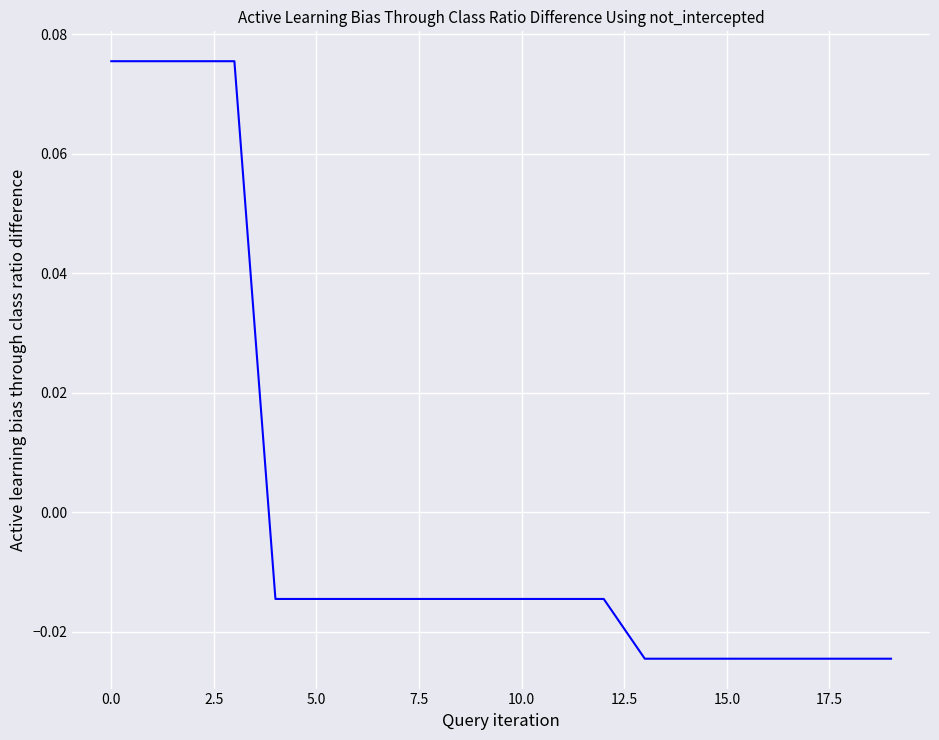

Reading right to left, what are all the values shown in this chart?

-0.0	-0.0	-0.0	-0.0	-0.0	-0.0	-0.0	-0.0	-0.0	-0.0	-0.0	-0.0	-0.0	-0.0	-0.0	-0.0	0.1	0.1	0.1	0.1